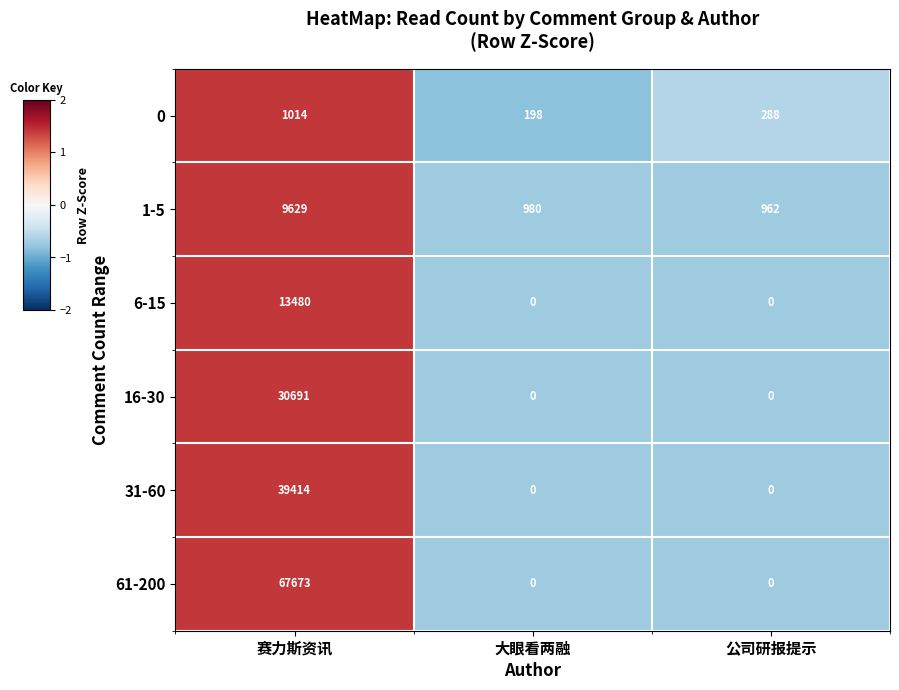

Count the 0 values in the range 198 to 1014.

3